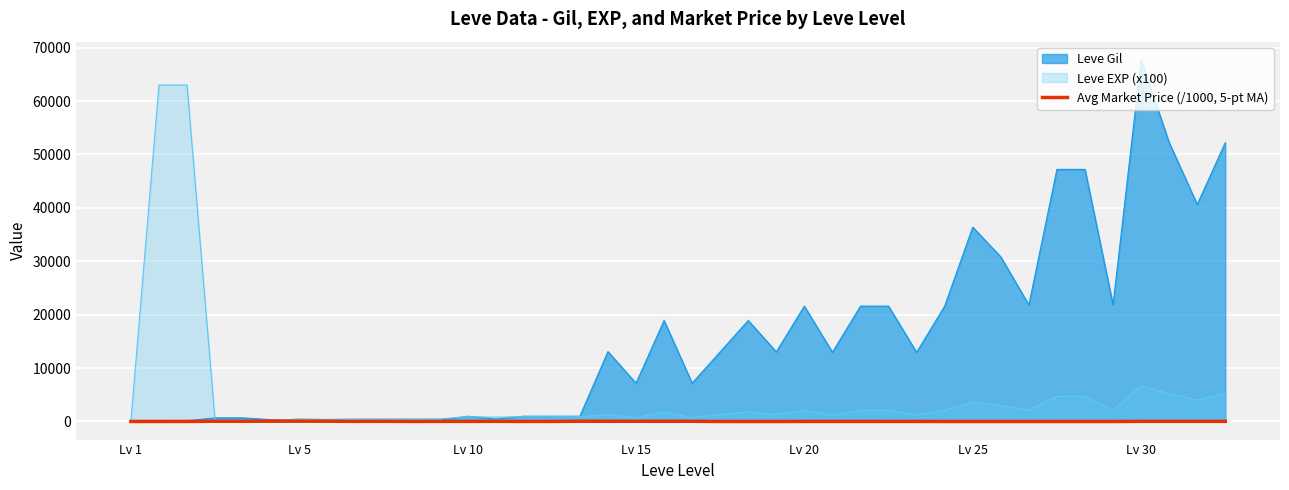

Where is the first local minimum?

8